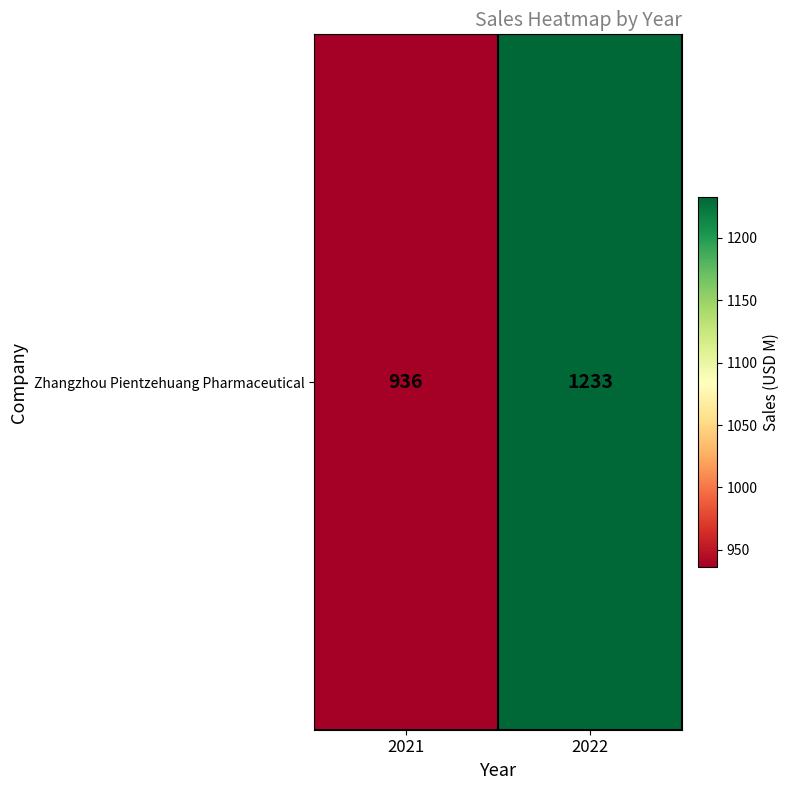

Between 2021 and 2022, which is larger?

2022